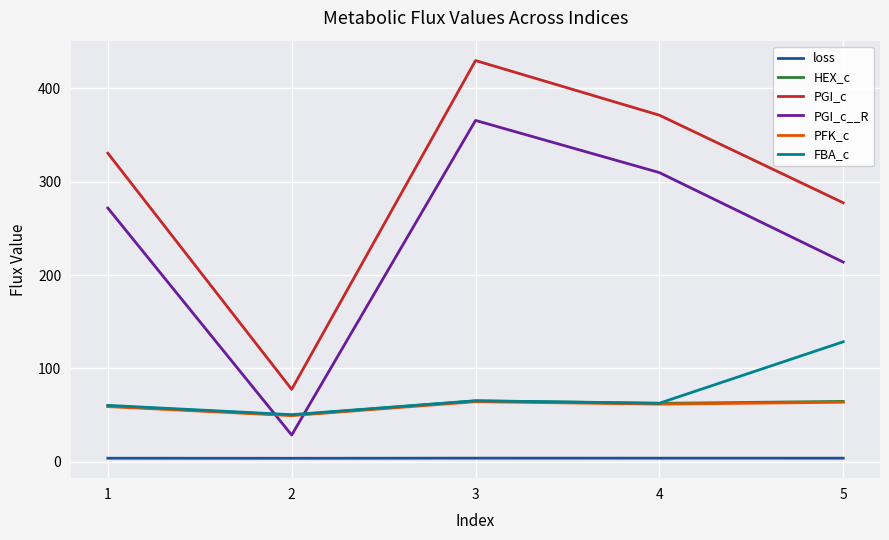

What is the difference between the second highest and minimum values in the PGI_c__R series?

281.3